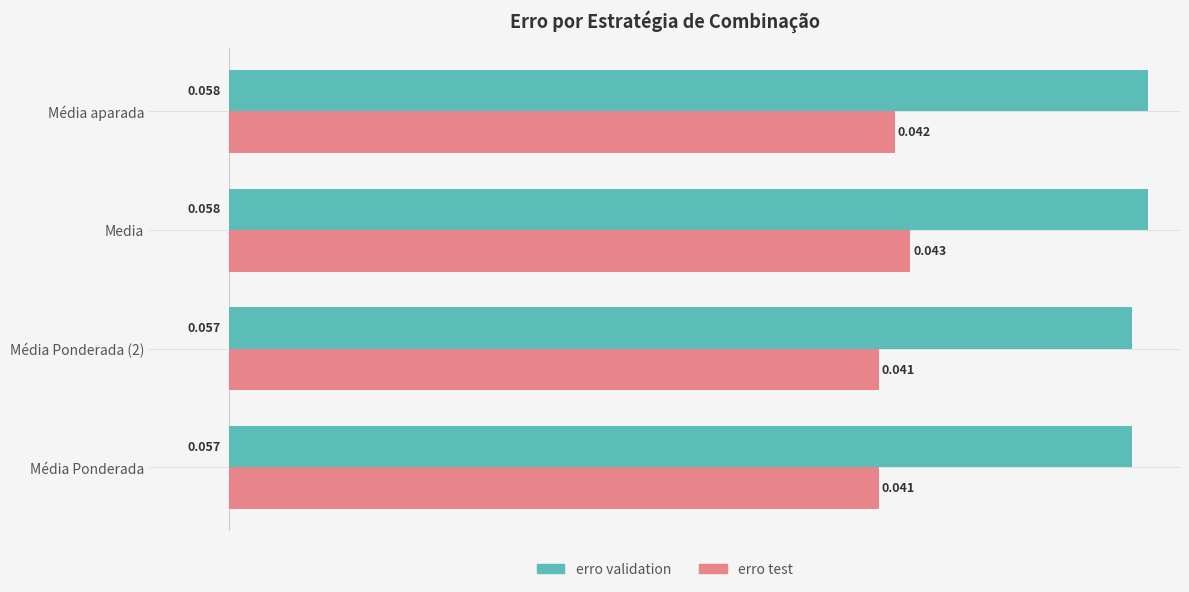

Is the value of erro test at Média Ponderada (2) greater than the value of erro validation at Média Ponderada (2)?

No